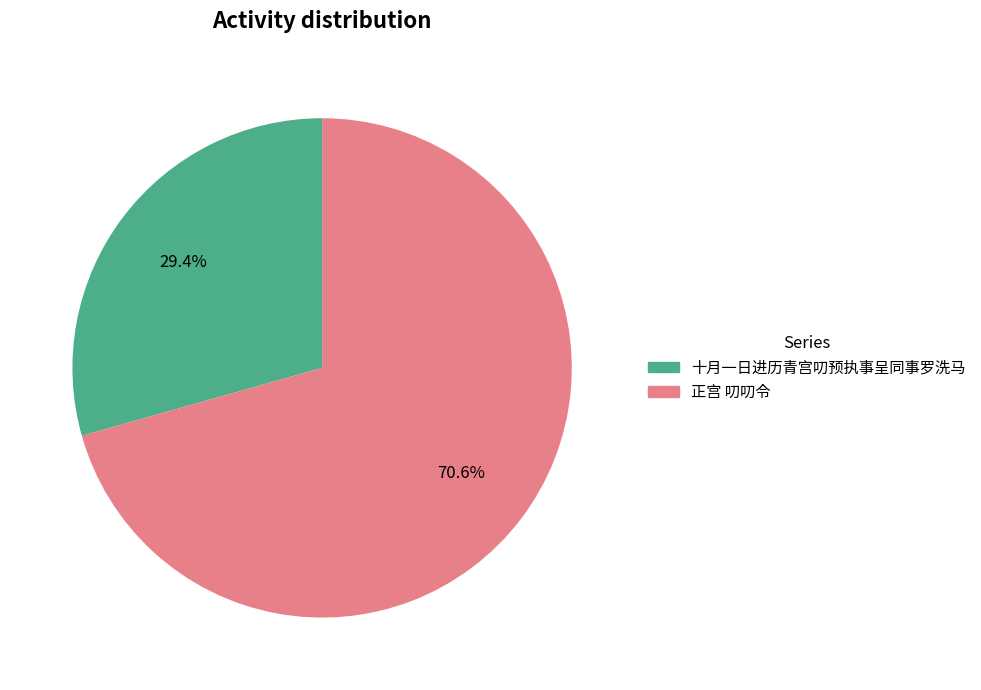

What is the smallest slice in the pie chart?

十月一日进历青宫叨预执事呈同事罗洗马